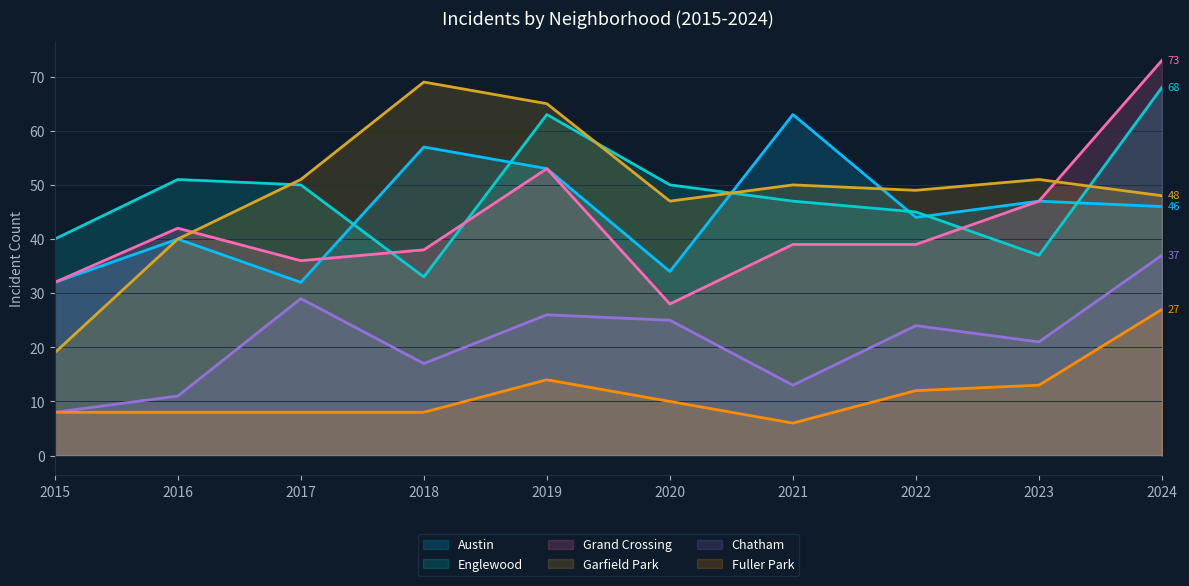

How many distinct data groups are displayed?

6